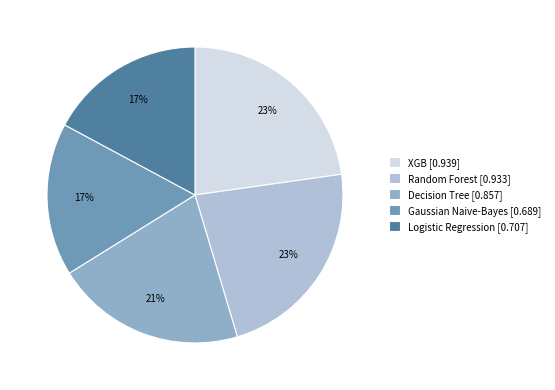

Which has a higher value, Decision Tree [0.857] or Gaussian Naive-Bayes [0.689]?

Decision Tree [0.857]